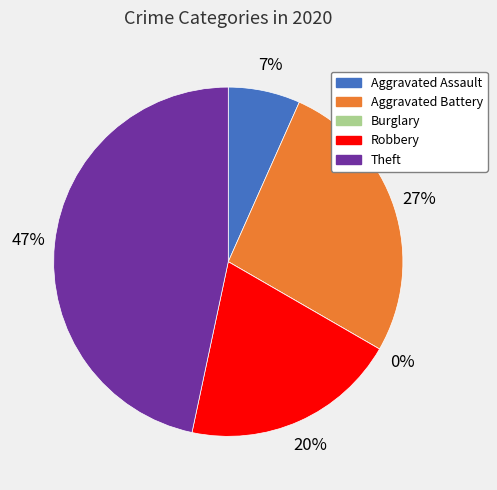

Is there a majority slice in this chart?

No